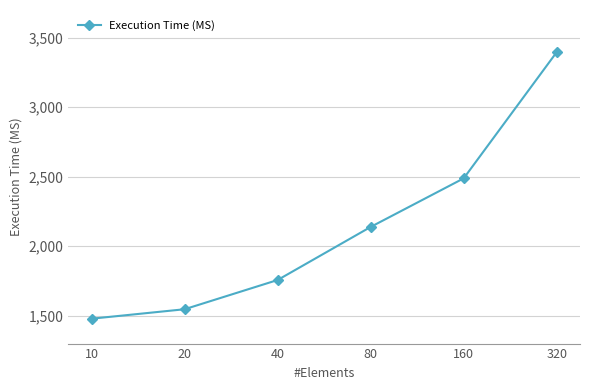

List the labels in order of value, largest first.

320, 160, 80, 40, 20, 10